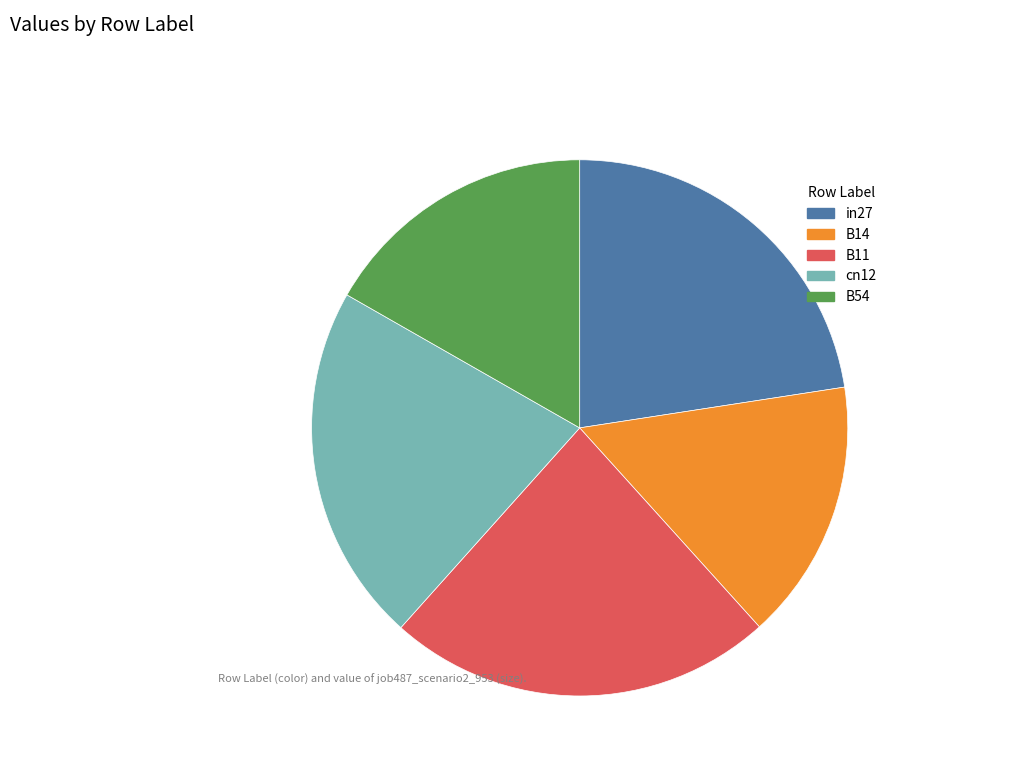

The B11 slice represents 23% of the pie. True or false?

True